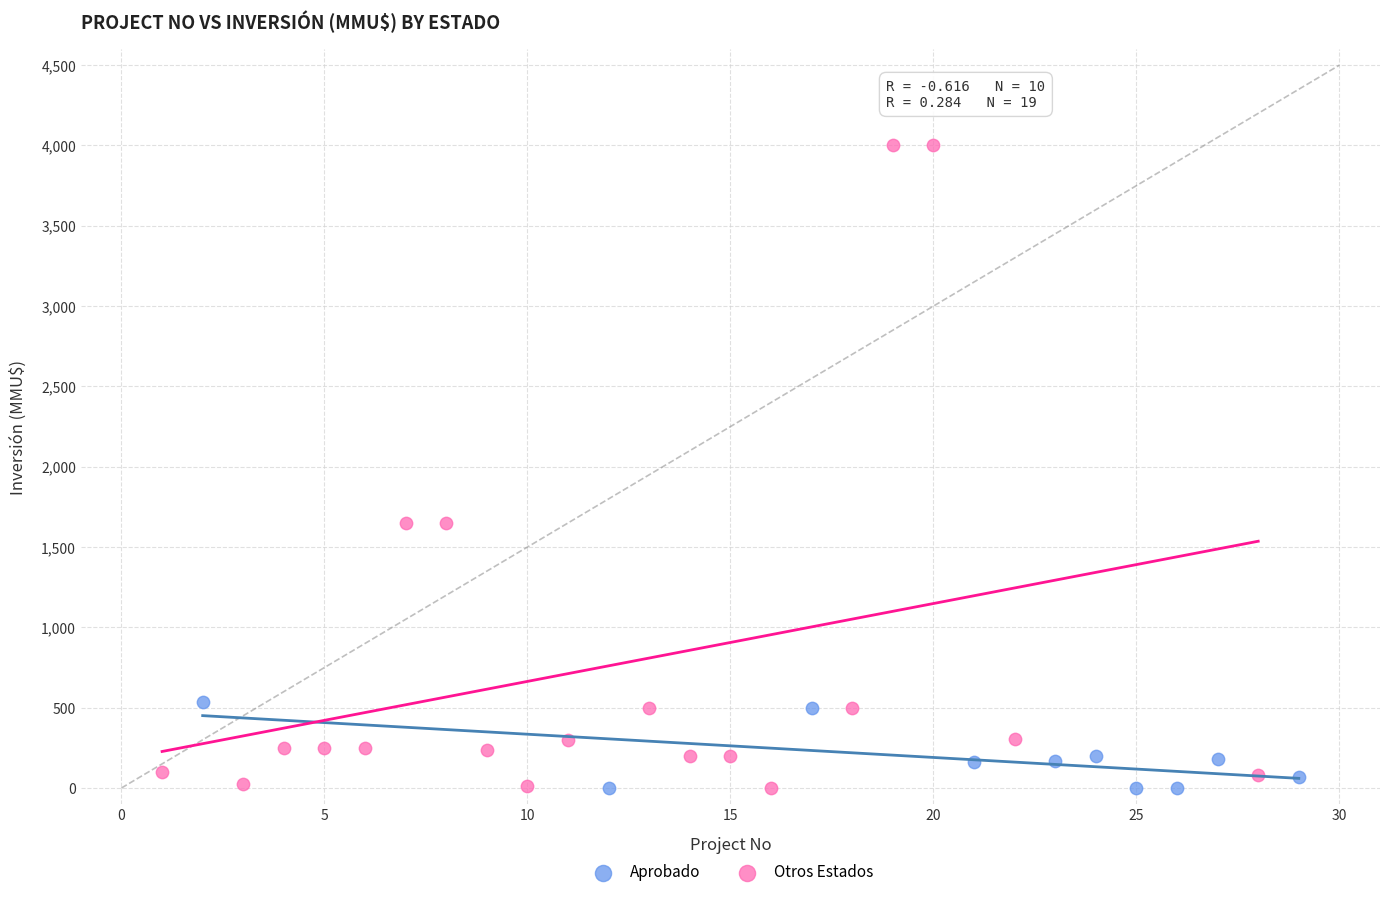

Which series contains the highest Y value?

Otros Estados